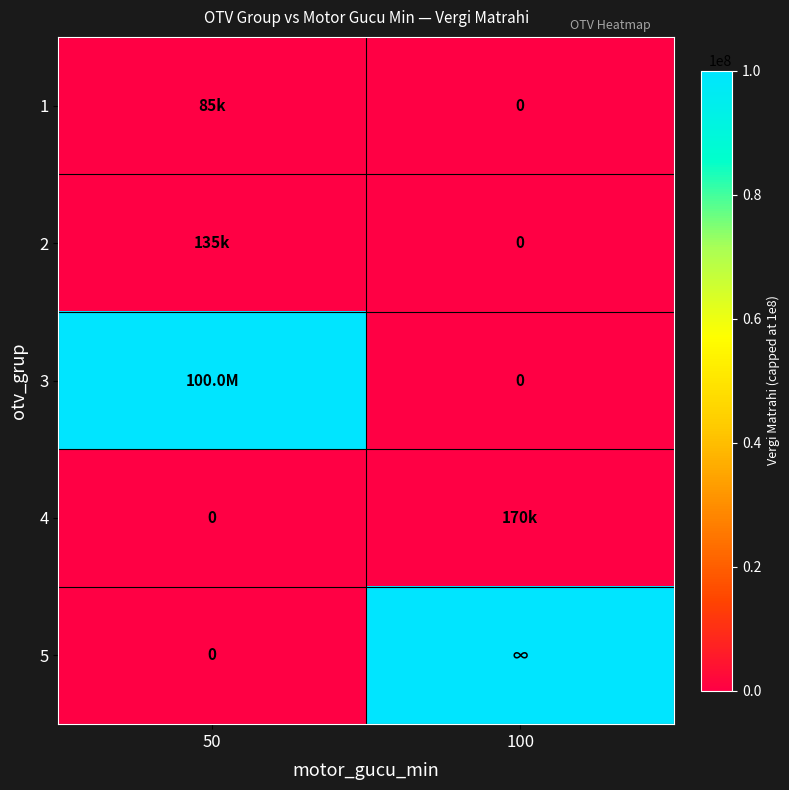

Count the 1 values in the range 0 to 85000.

2